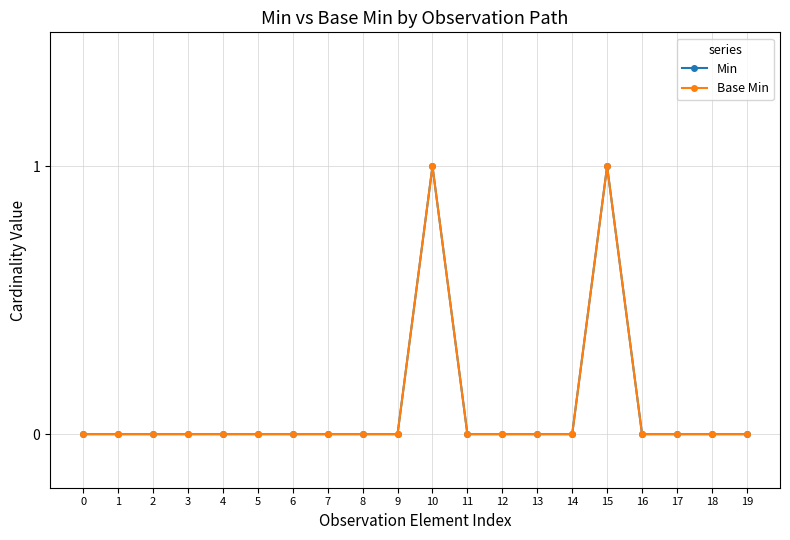

Between 8 and 6, which is larger?

8